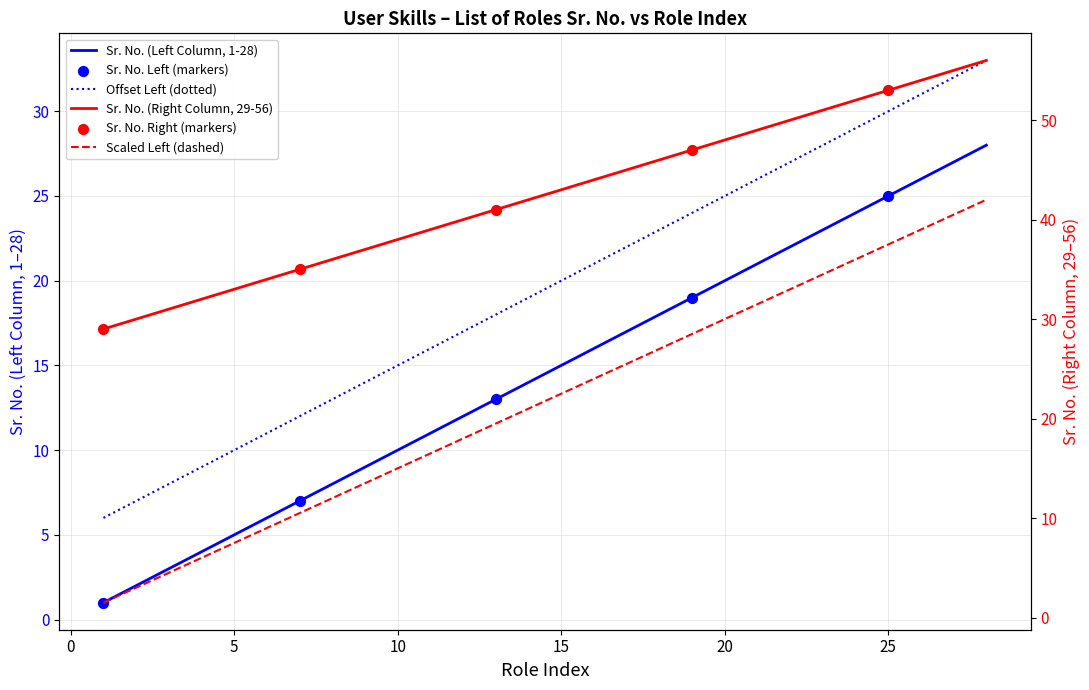

Which series reaches the minimum Y coordinate?

Sr. No. (Left)